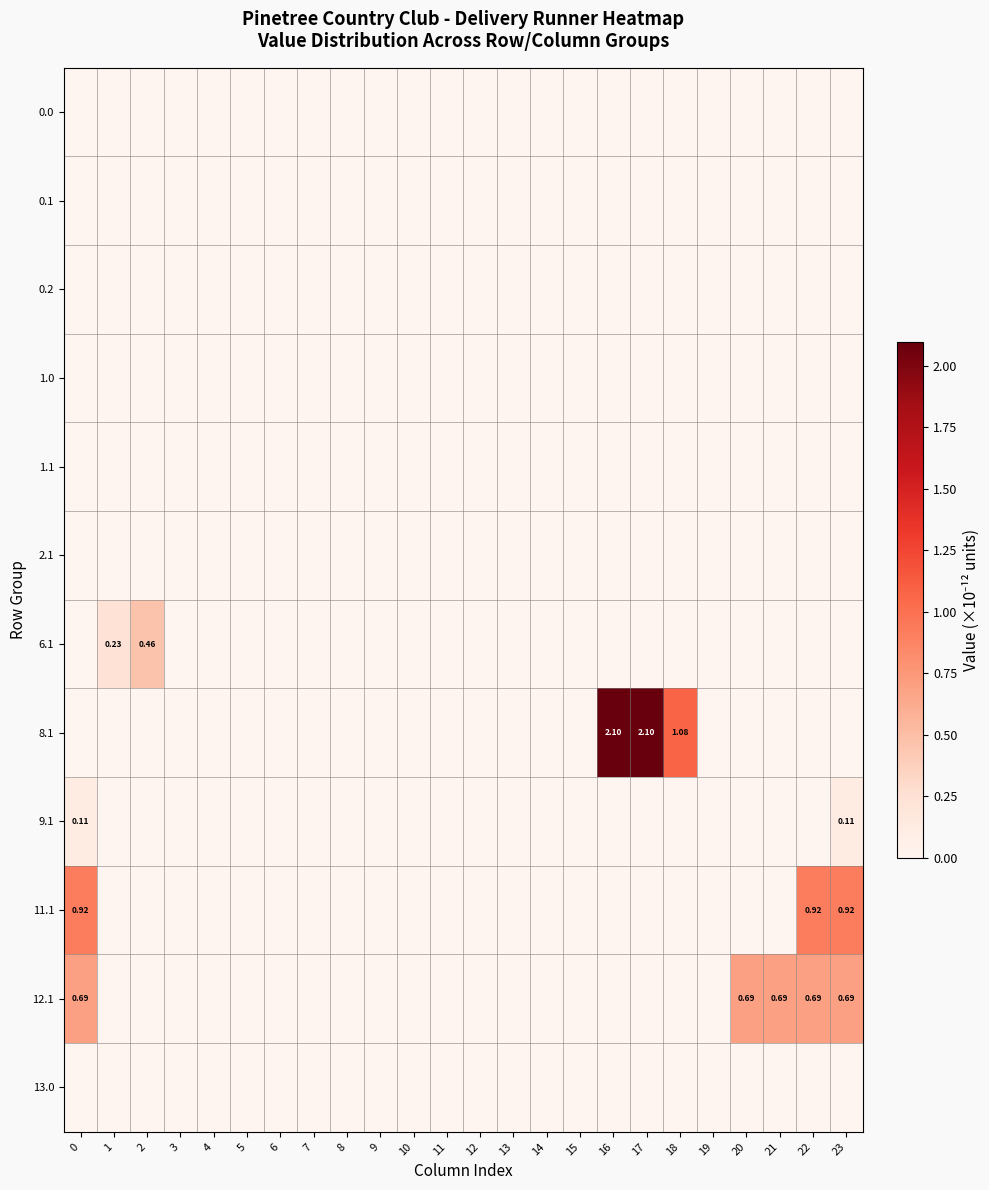

How many data points in 8.1 are above 0?

3